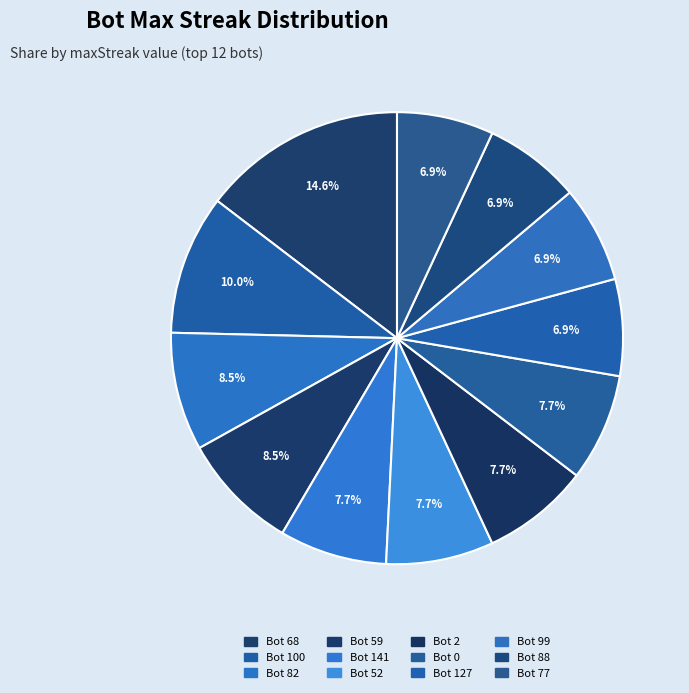

How many segments does this pie chart have?

12